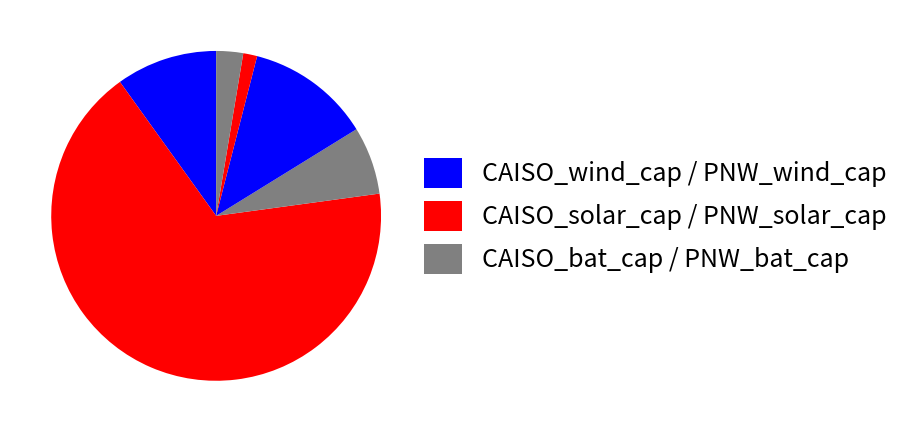

How many slices are in this pie chart?

6